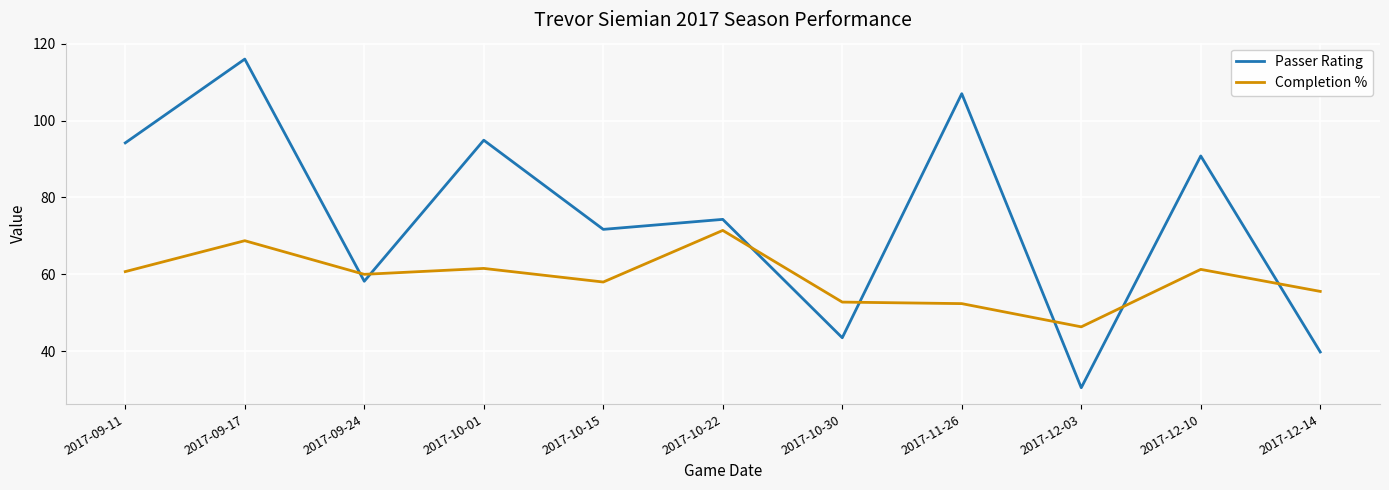

At which label does Completion % reach its peak?

2017-10-22